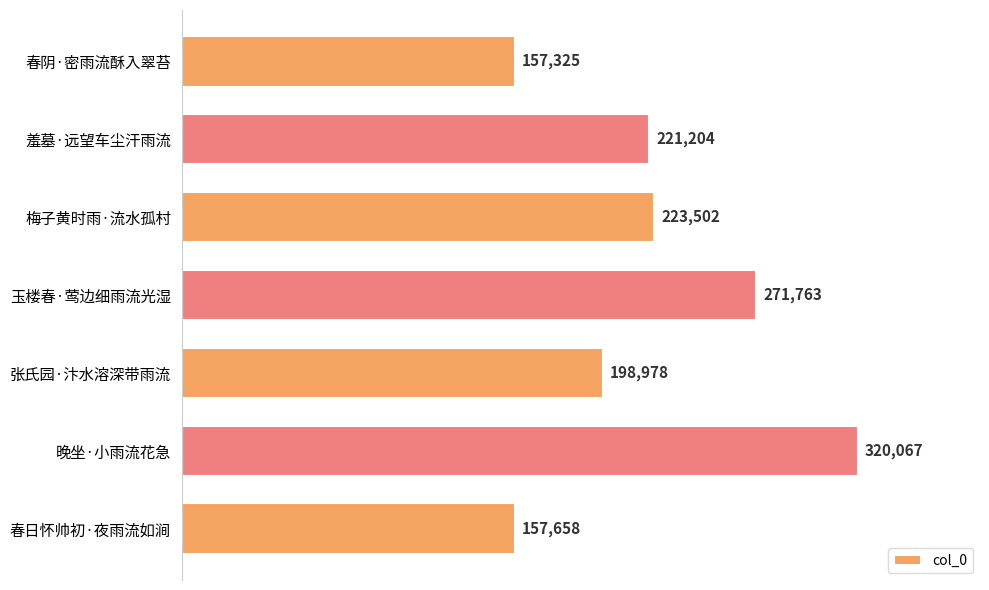

What is the minimum value shown in the chart?

157325